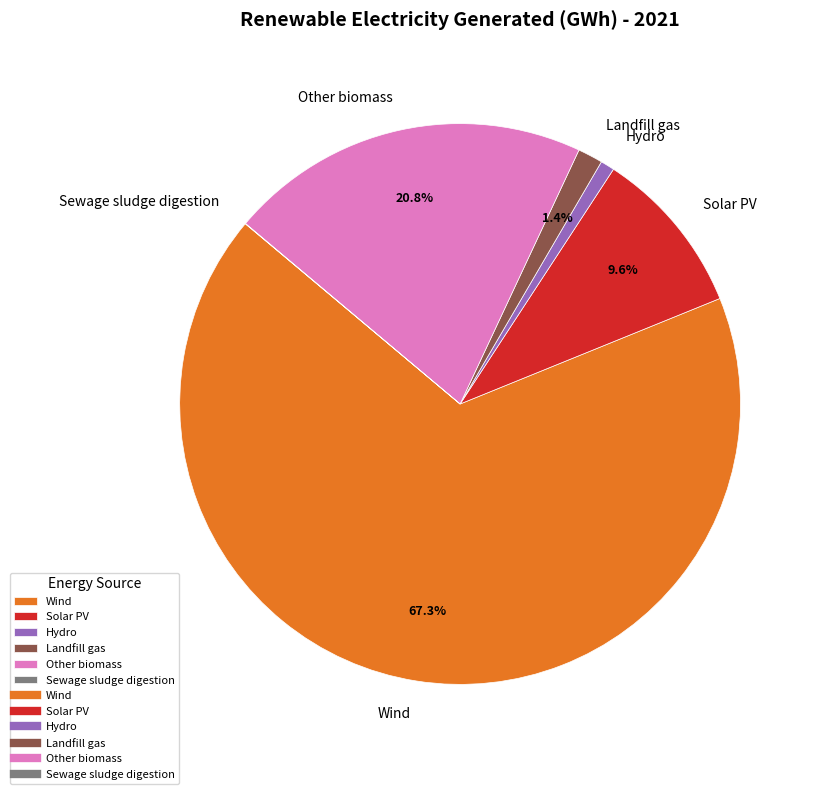

Which category accounts for the majority?

Wind